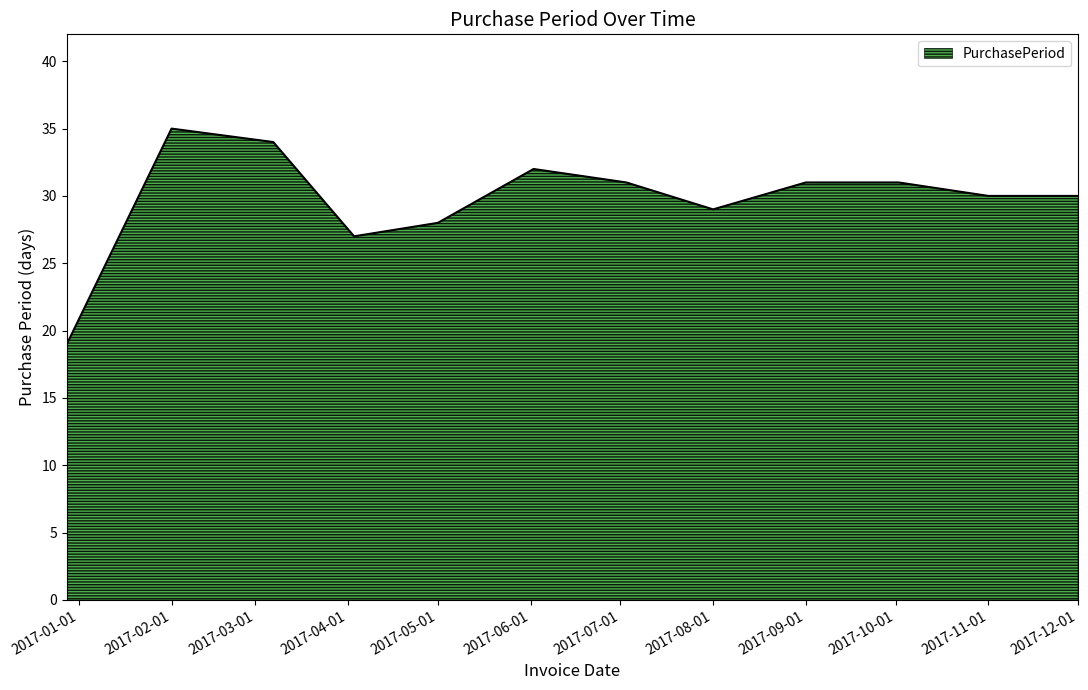

What is the smallest value displayed?

19